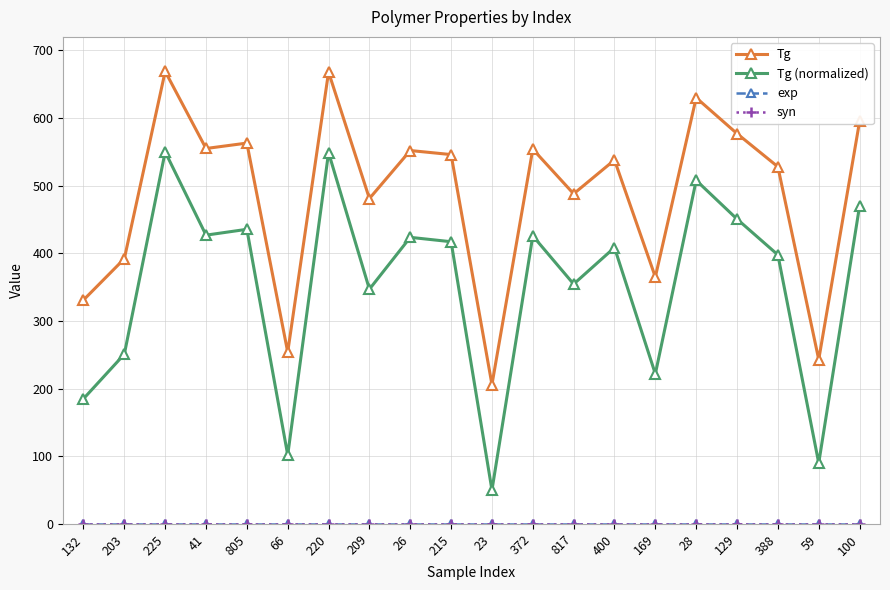

Which has a higher value, 26 or 215?

26